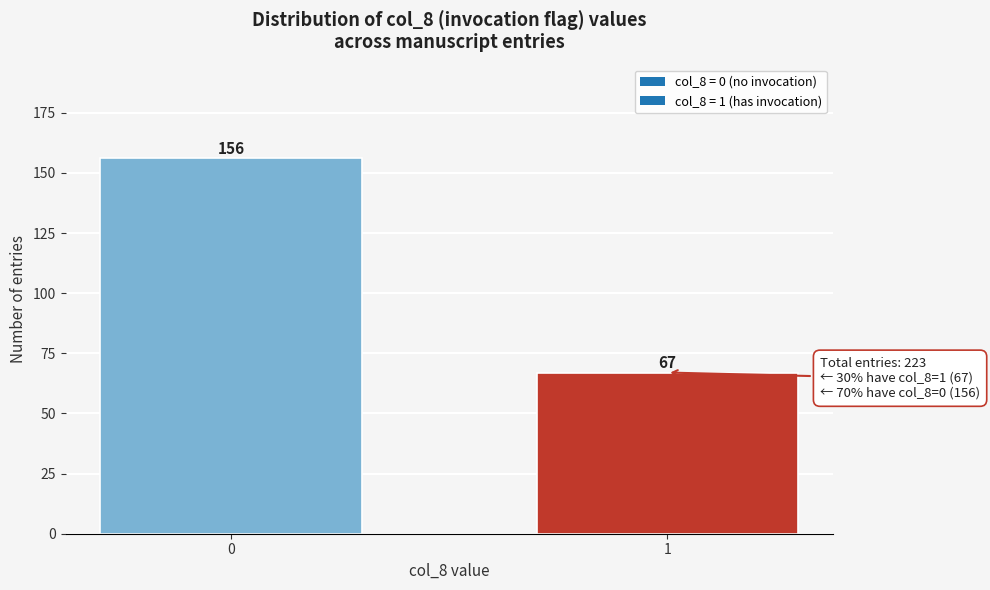

Reading left to right, transcribe all the data shown in this chart.

156	67